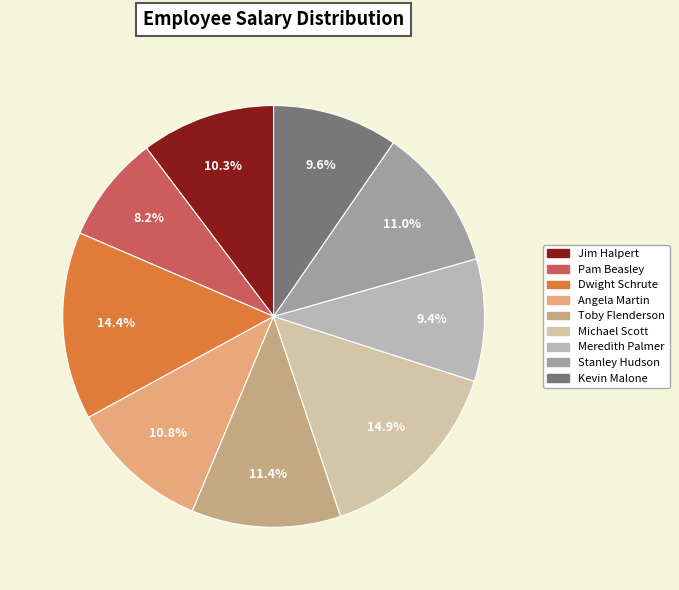

To the nearest percent, what is the difference between the largest and smallest slice percentages?

7%